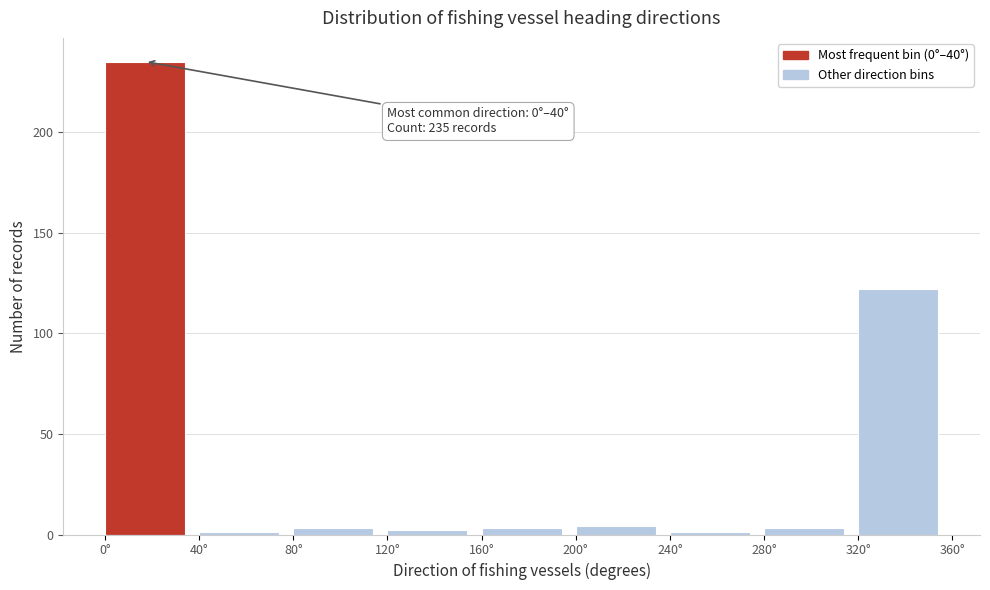

Over which range of the x-axis is the bar tallest?

0 to 40